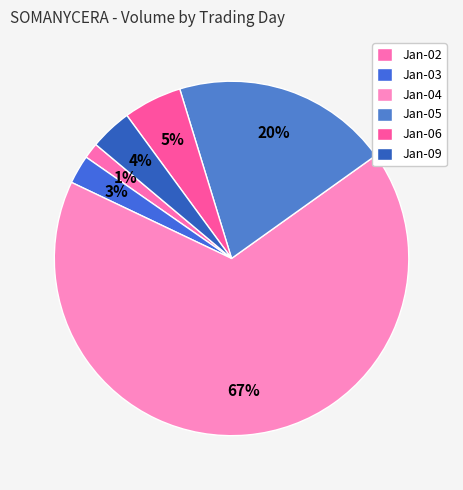

How many slices are in this pie chart?

6